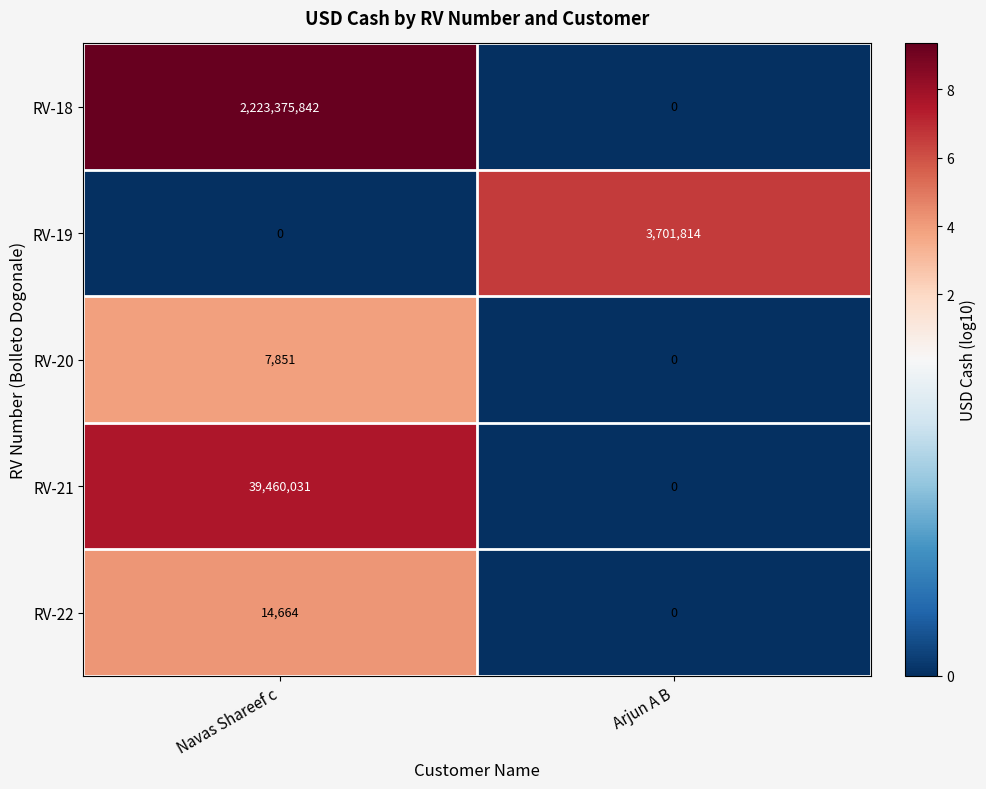

Read the RV-20 value at Navas Shareef c, to the nearest 50.

7850